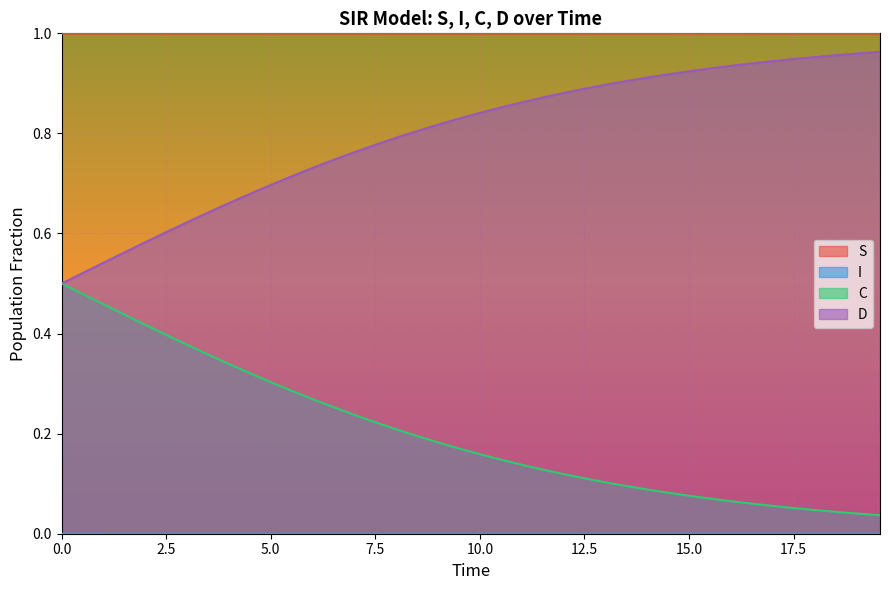

At 20.0, list the series in order from largest to smallest.

S, D, C, I